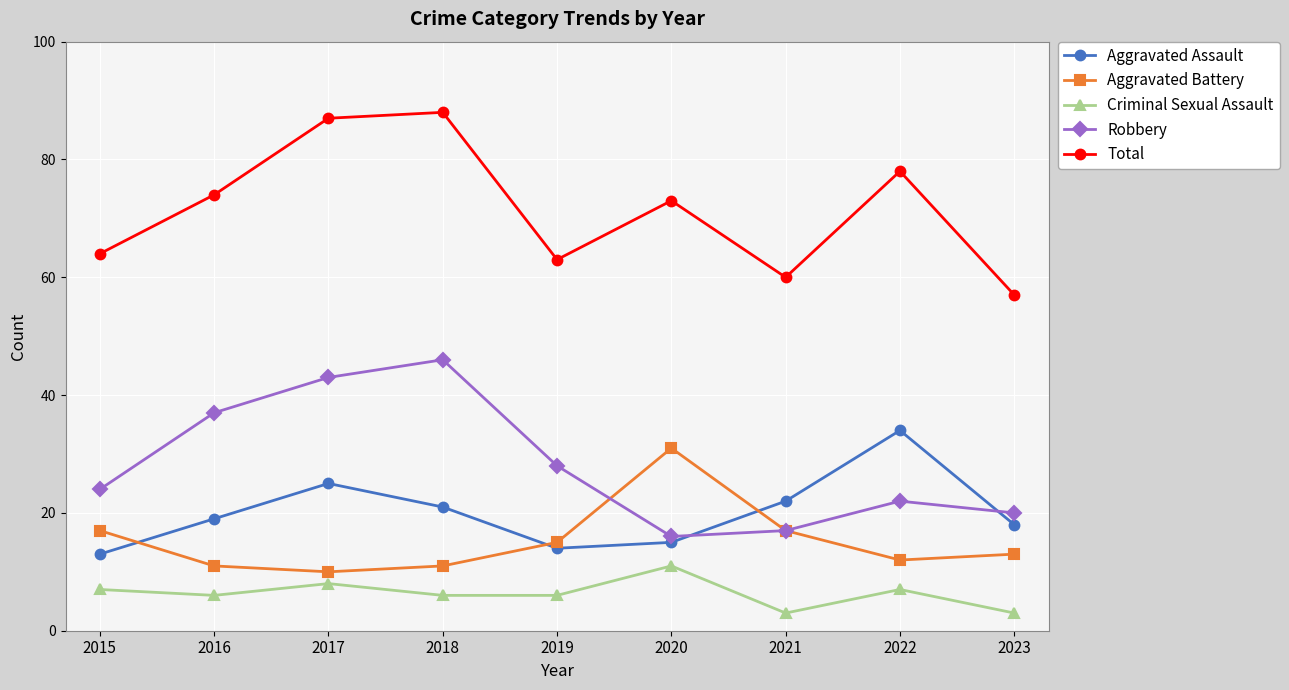

What is the greatest value displayed?

88